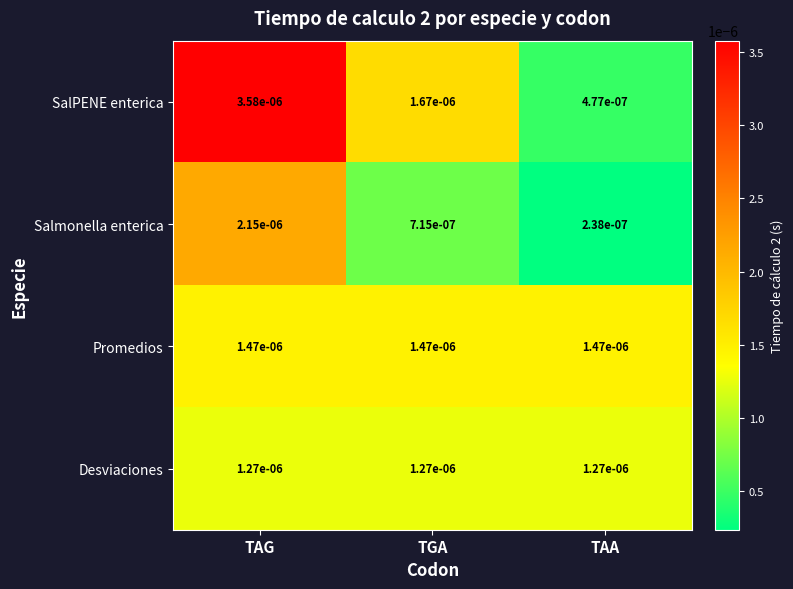

At which category is the sum across all series the highest?

TAG